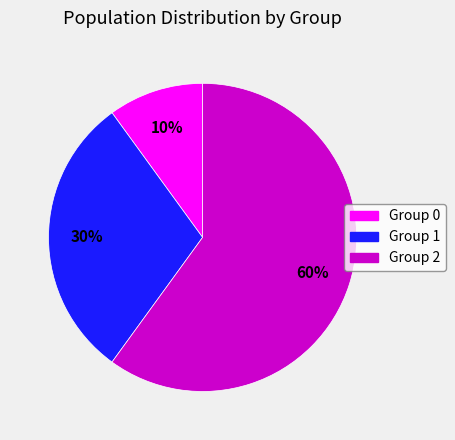

How many segments does this pie chart have?

3